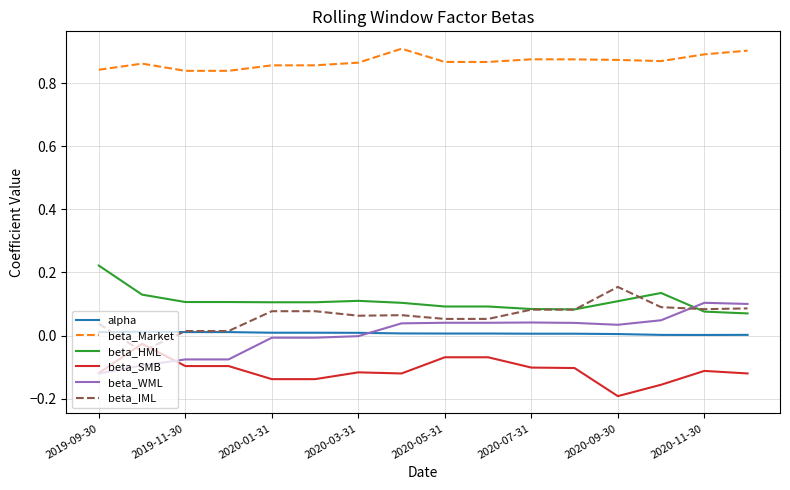

List the series in order of their peak value, highest first.

beta_Market, beta_HML, beta_IML, beta_WML, alpha, beta_SMB